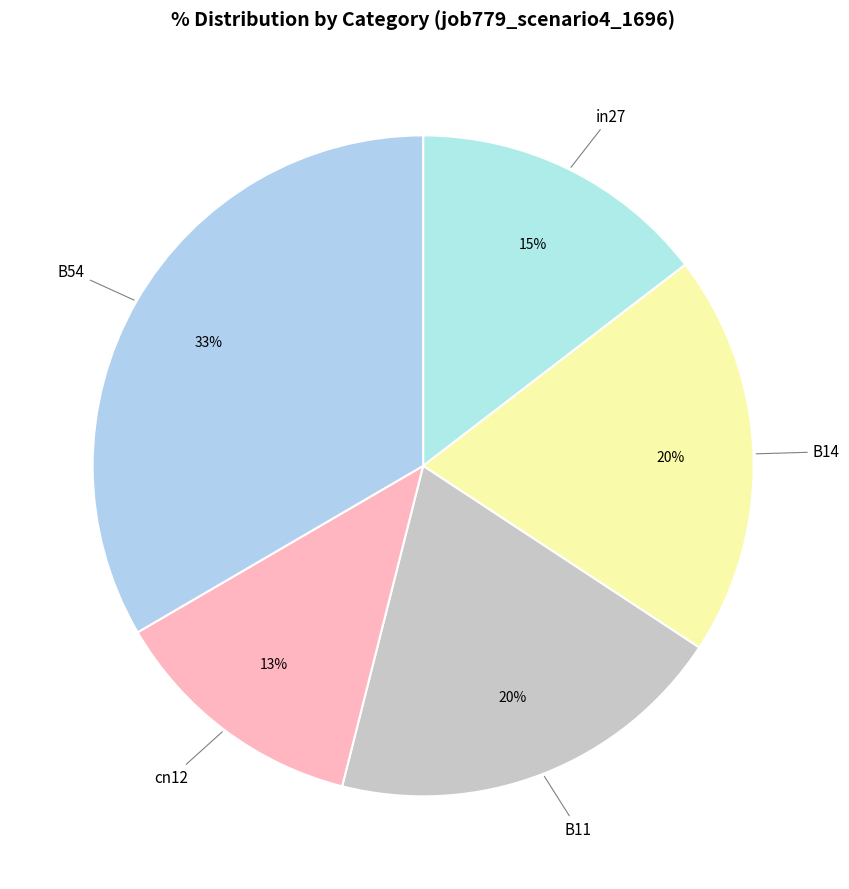

Count the number of slices in the pie.

5